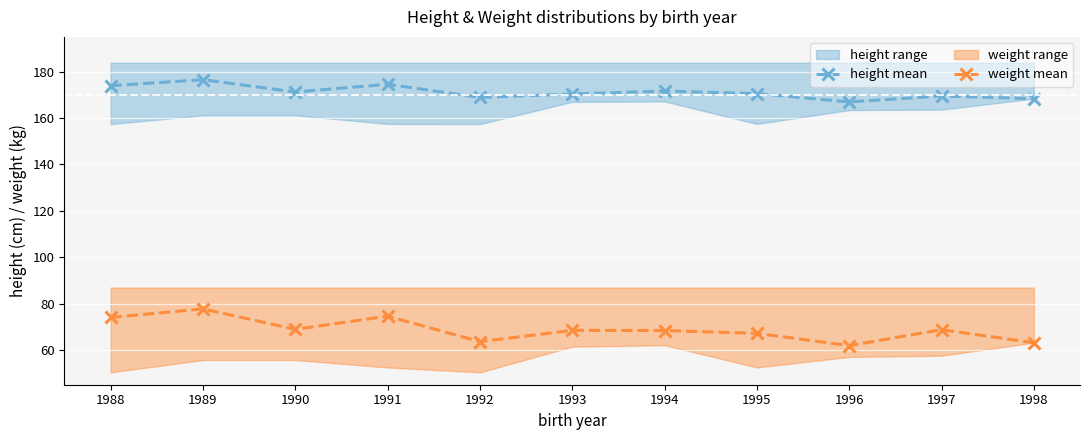

How many distinct data groups are displayed?

2